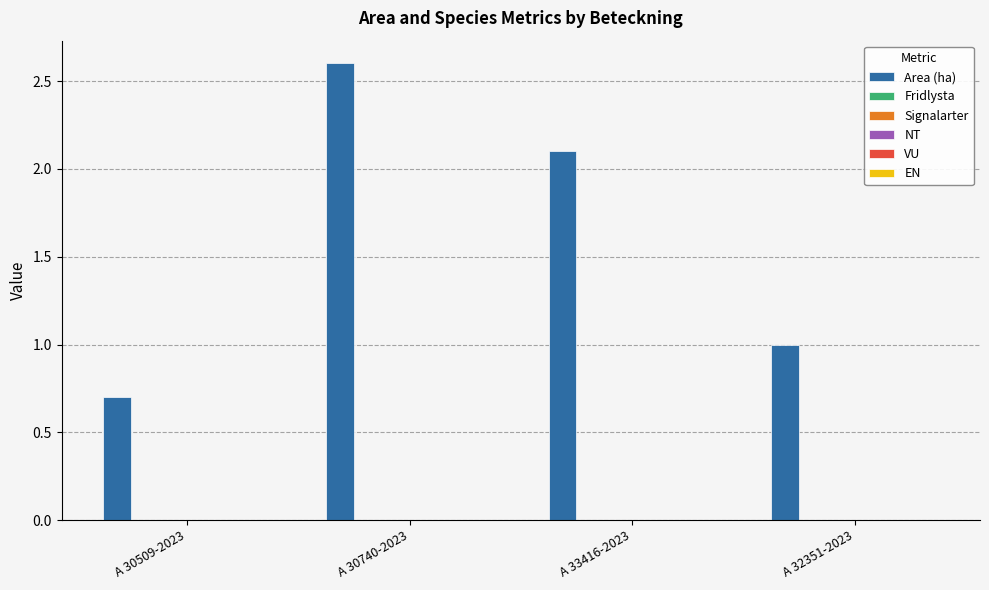

What is the smallest value displayed?

0.7